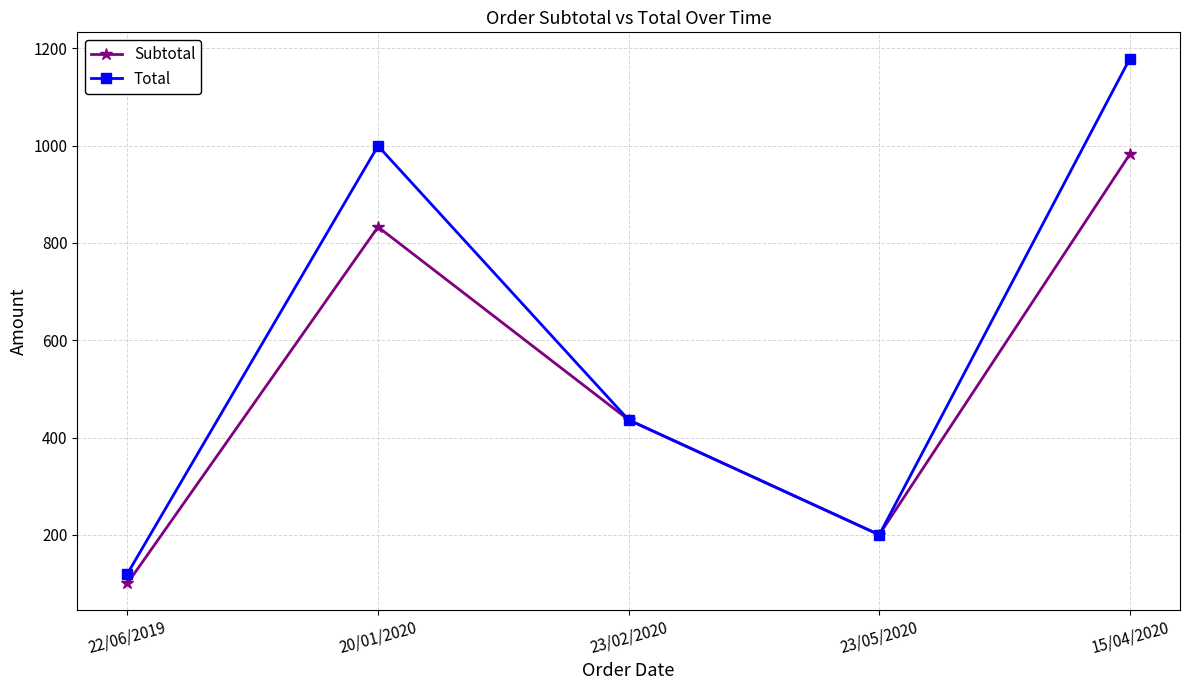

The value of Total at 23/02/2020 is 692.6. True or false?

False